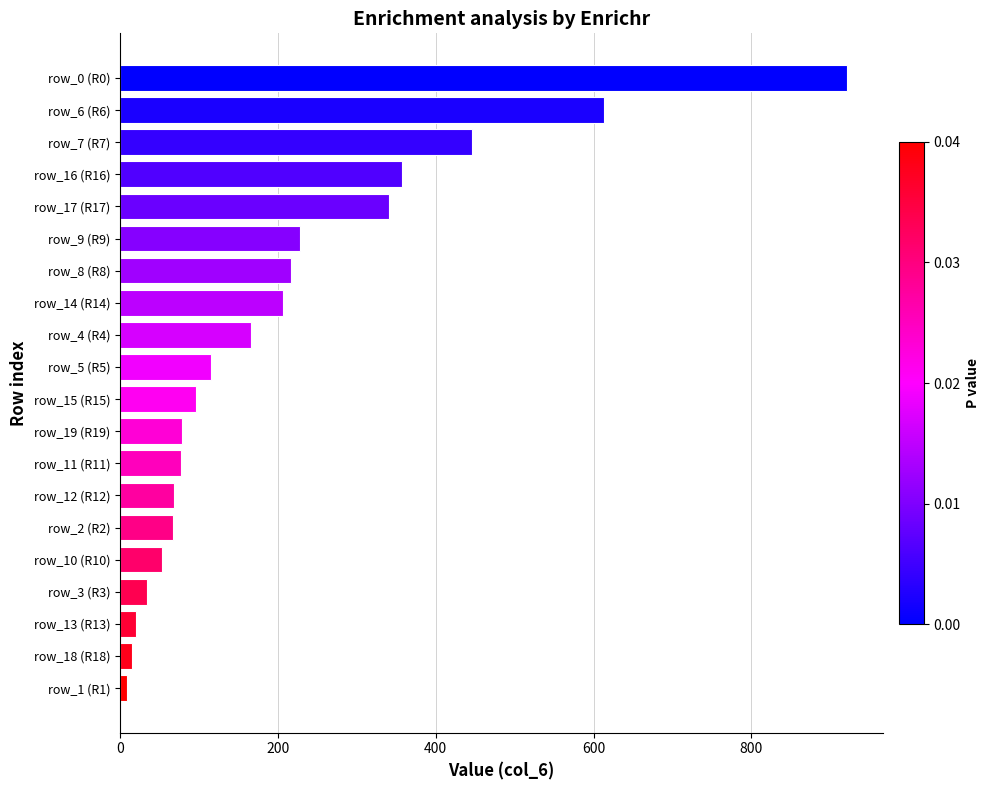

Is it true that the value at row_2 (R2) is 23?

False